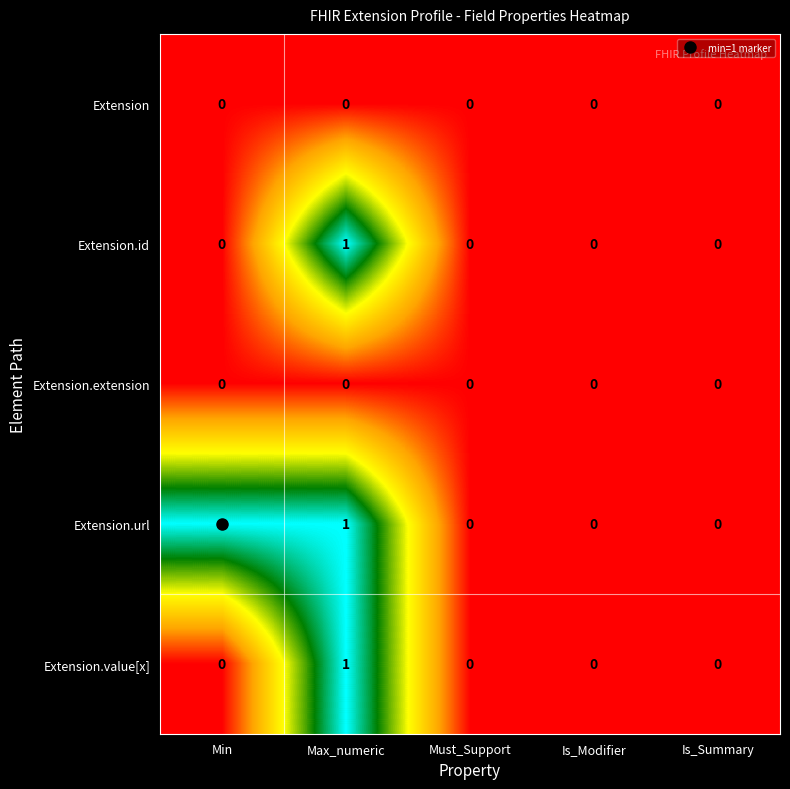

At which category is the sum across all series the highest?

Max_numeric